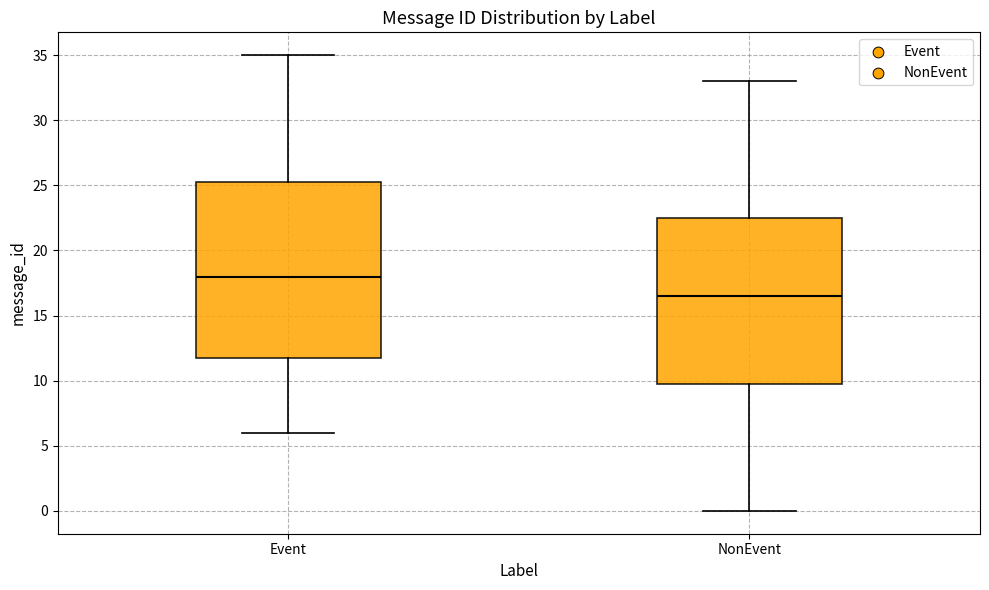

Reading left to right, transcribe this box plot: for each box, give where its median line is, the range the box spans, and where its two whiskers end, as read against the y-axis. The values are not printed on the chart, so give them approximately, as read against the axis.

Event: median 18.0, box 12.0 to 25.5, whiskers 6.0 to 35.0
NonEvent: median 16.5, box 10.0 to 22.5, whiskers 0.0 to 33.0